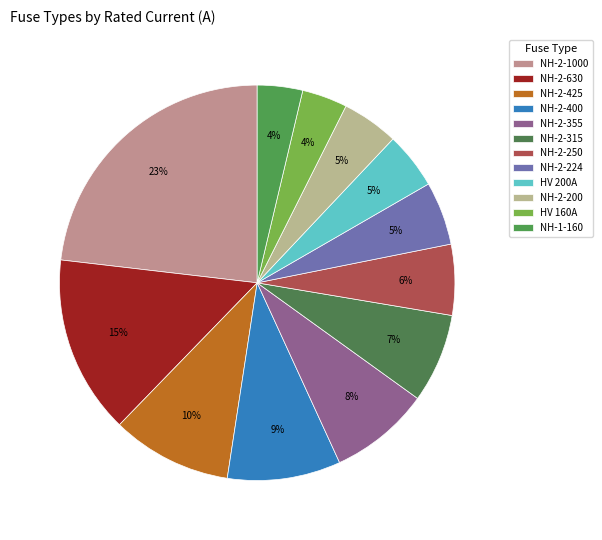

What is the largest slice in the pie chart?

NH-2-1000